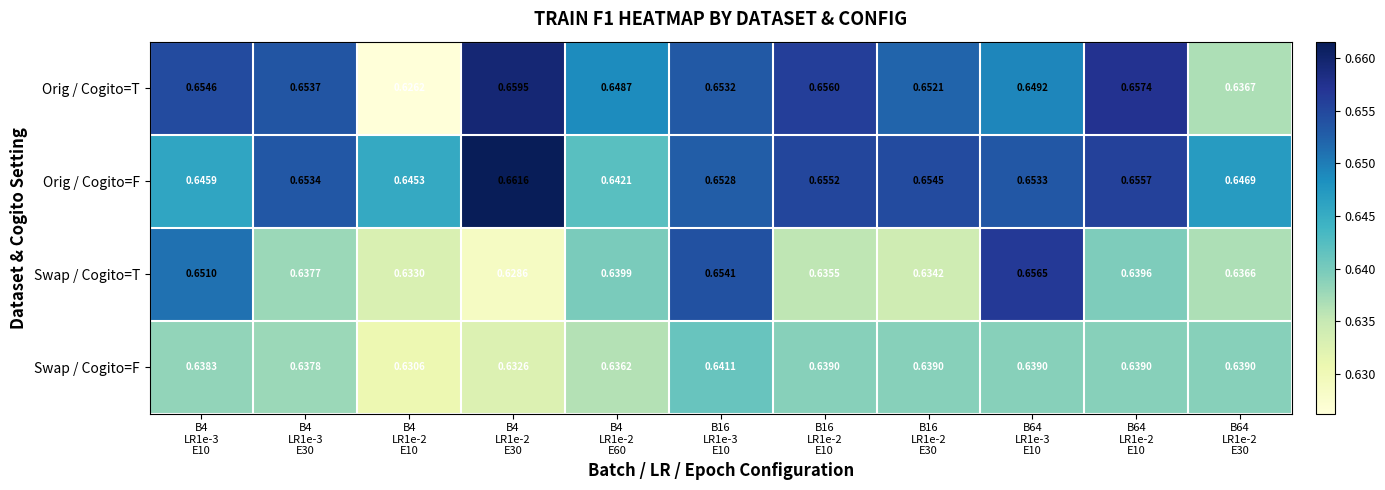

At which category does the chart reach its minimum across all series?

B4
LR1e-2
E10